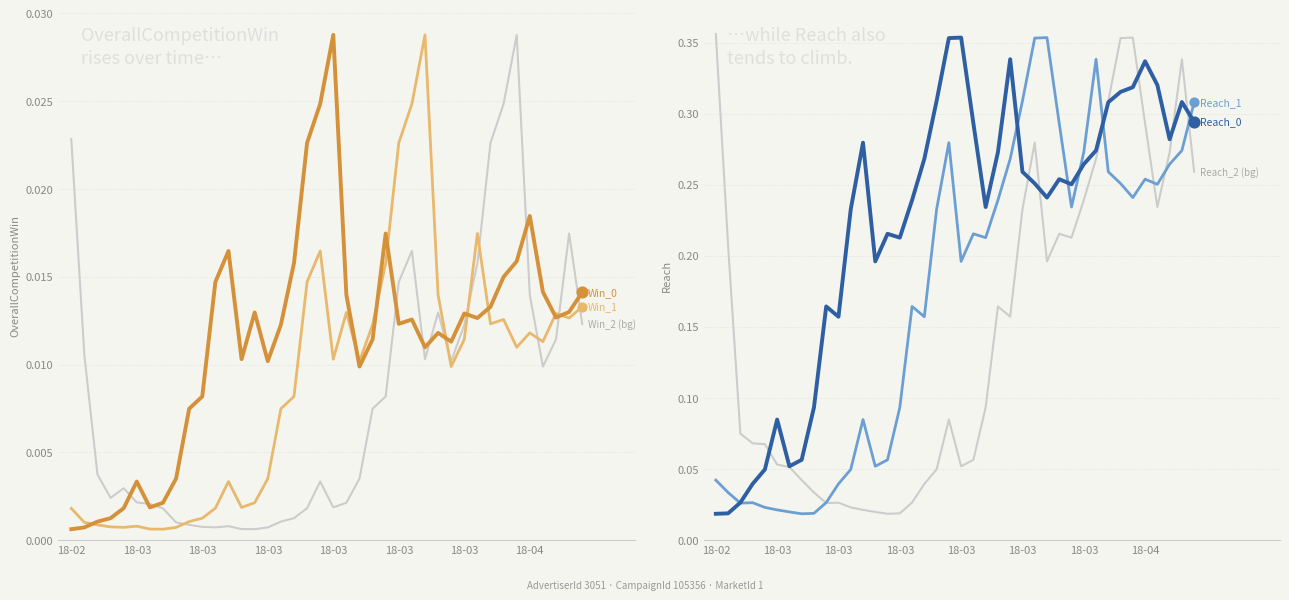

Is the value of Reach_0 at 11 greater than the value of Reach_1 at 27?

No